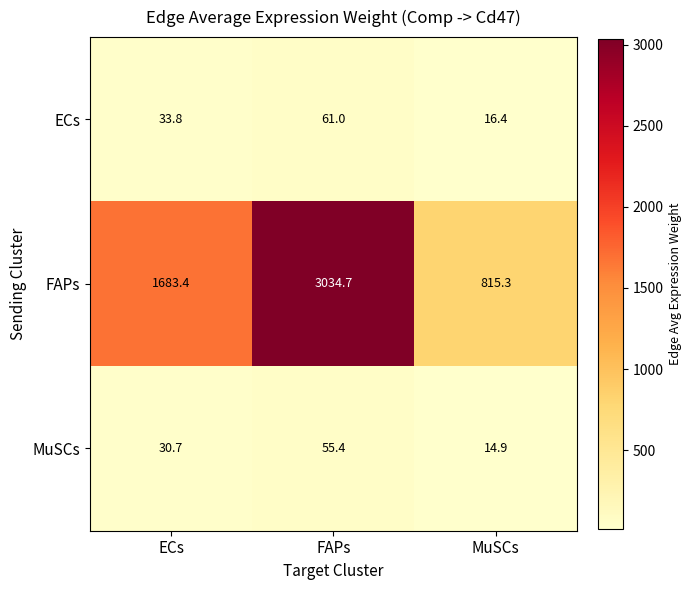

Reading left to right, transcribe all the data shown in this chart.

ECs: ECs=33.8	FAPs=61.0	MuSCs=16.4
FAPs: ECs=1683.4	FAPs=3034.7	MuSCs=815.3
MuSCs: ECs=30.7	FAPs=55.4	MuSCs=14.9